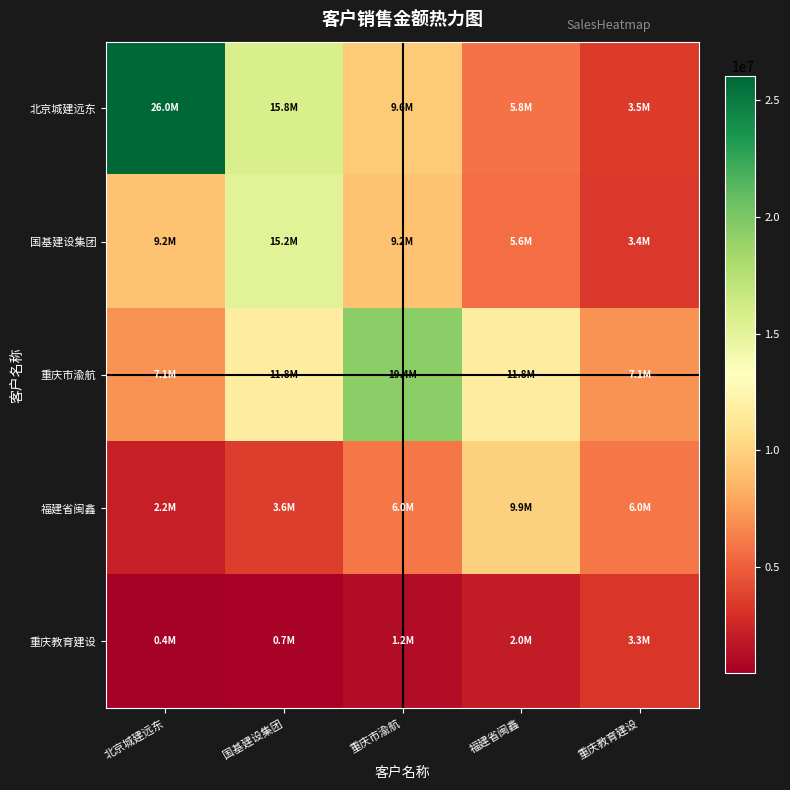

How many data points does each series have?

5